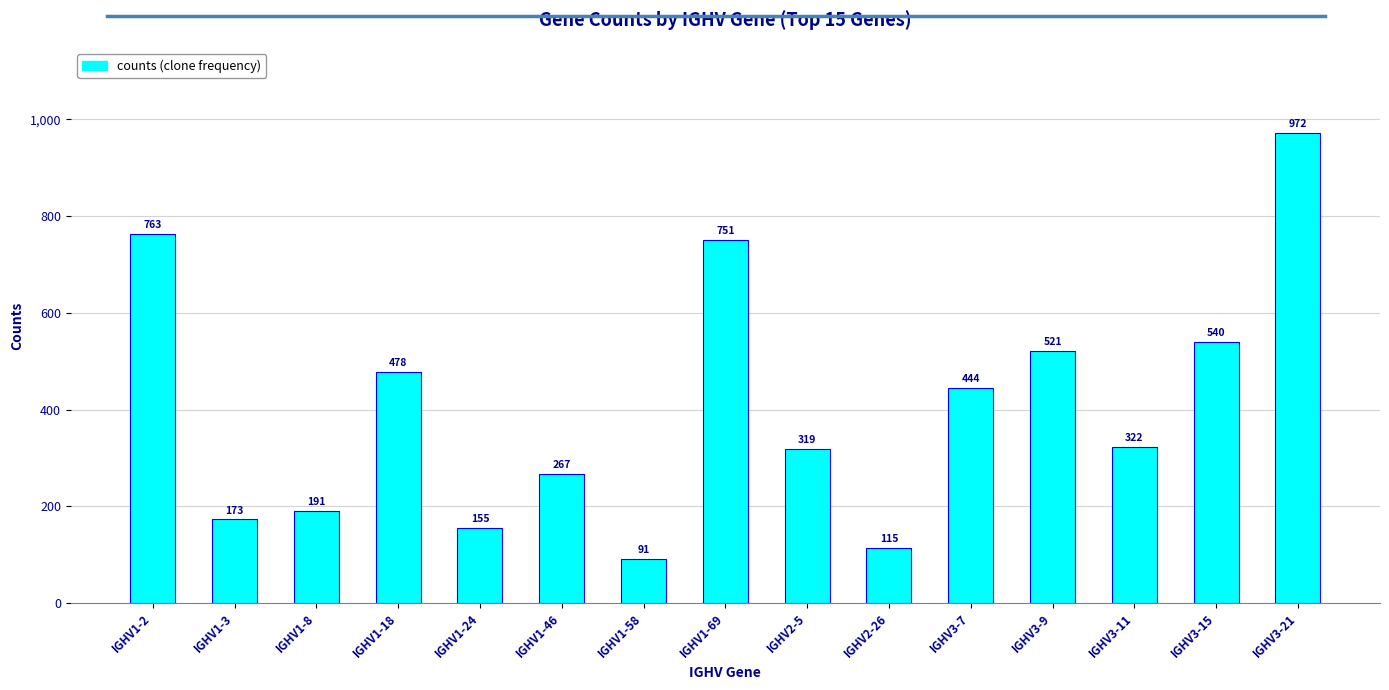

Are the bars horizontal?

No